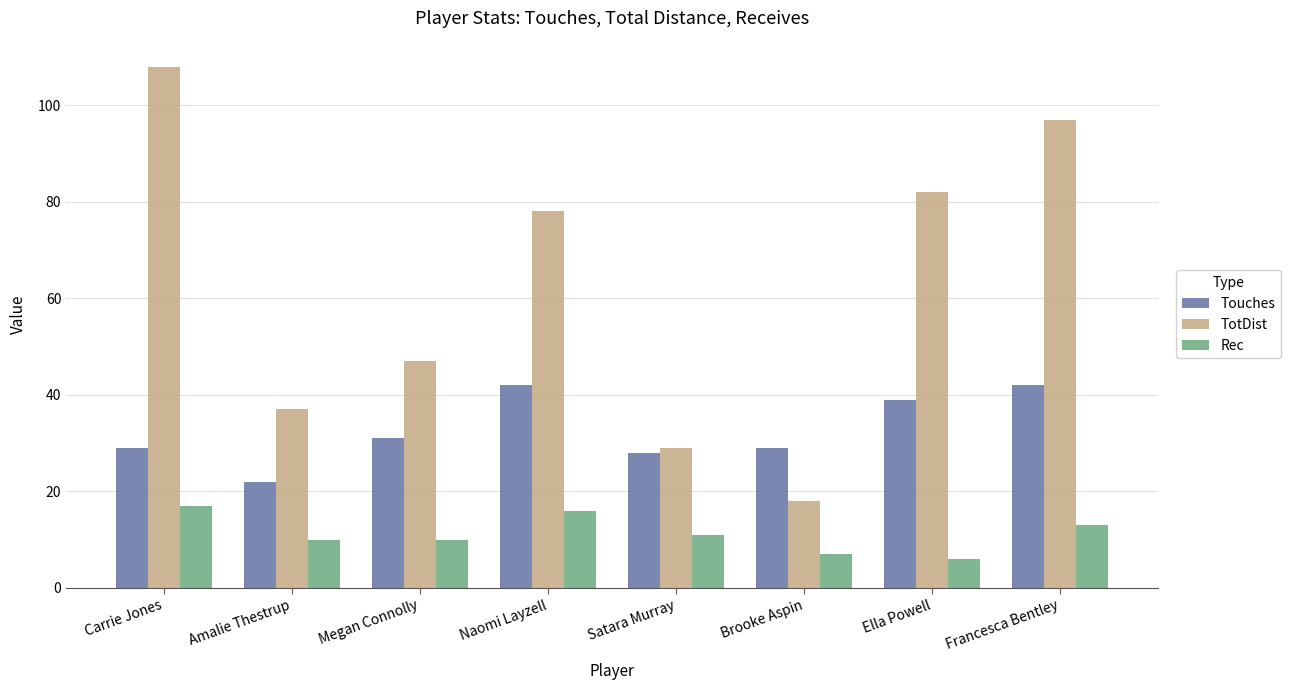

What is the label of the 5th bar from the left?

Satara Murray